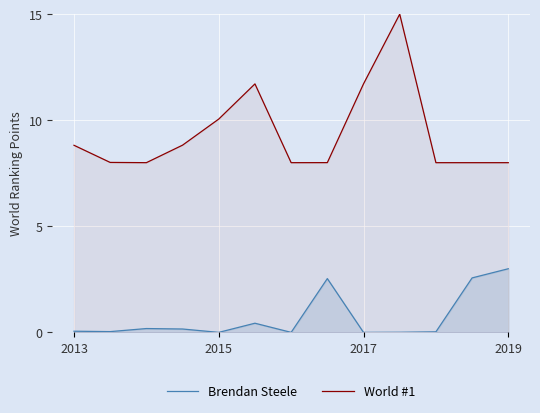

Which series has the largest range (max minus min)?

World #1